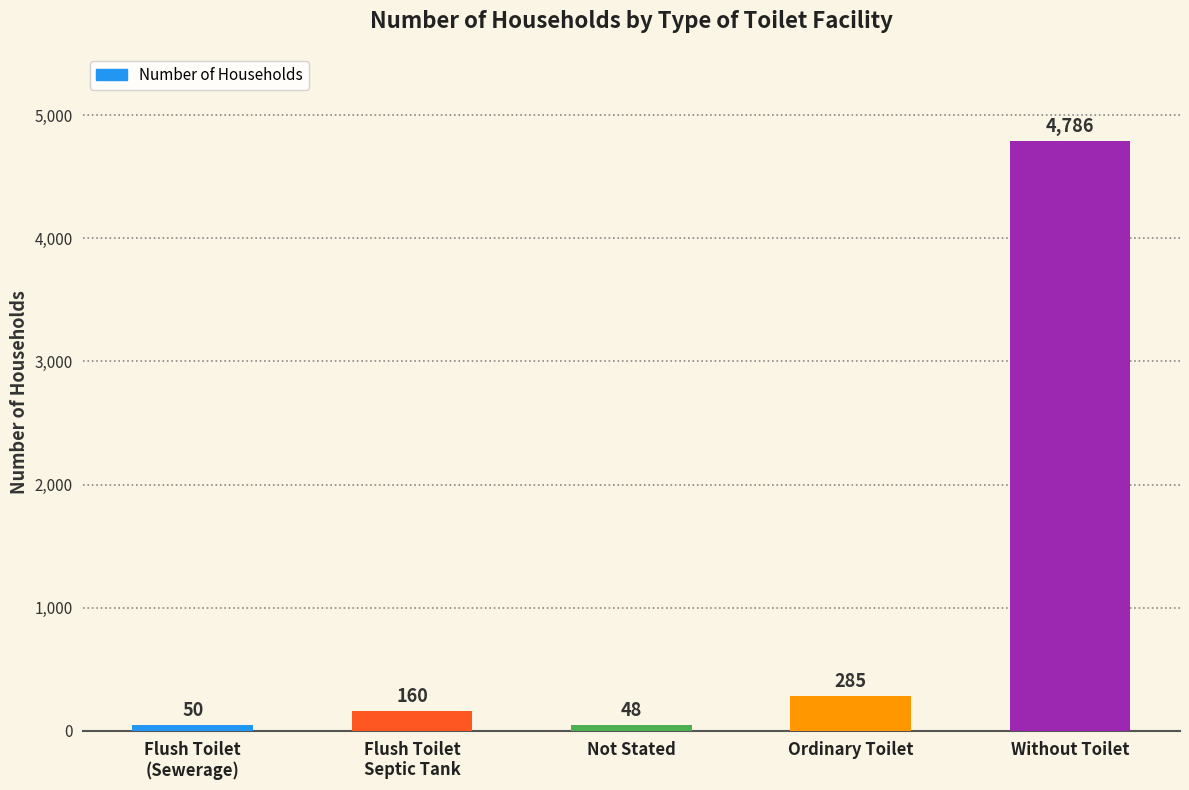

Is it true that the value at Ordinary Toilet is 81?

False